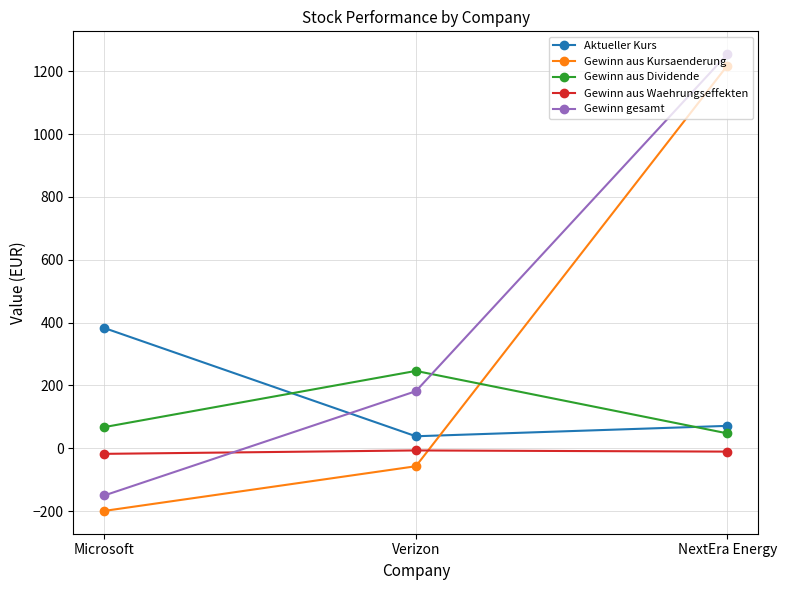

What is the lowest value of the Gewinn aus Waehrungseffekten series?

-18.0